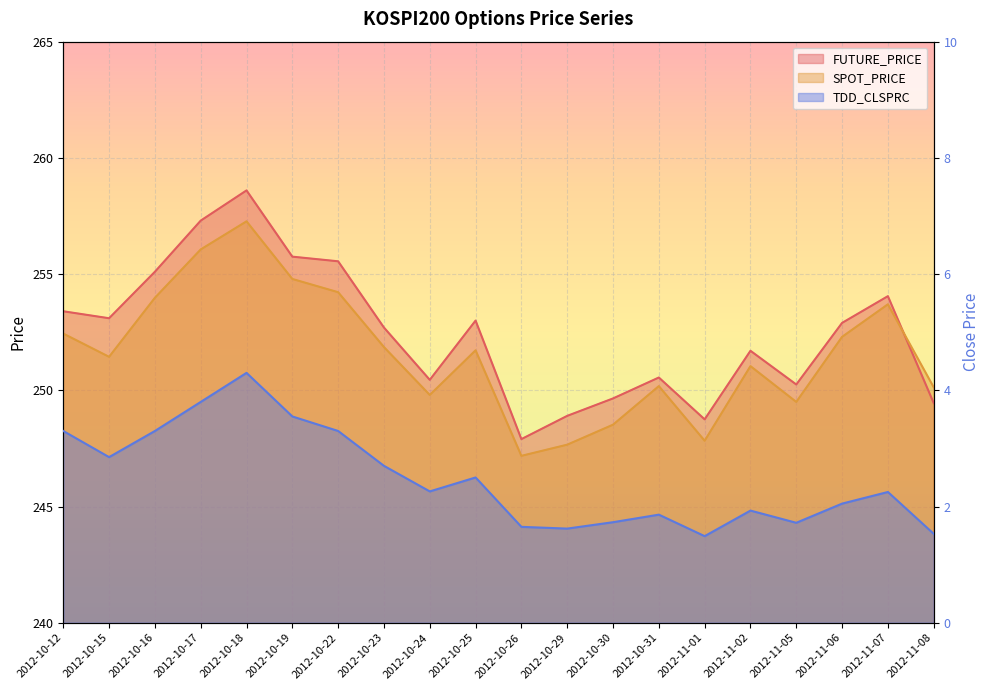

True or false: FUTURE_PRICE has more than 2 points higher than both neighbors.

True